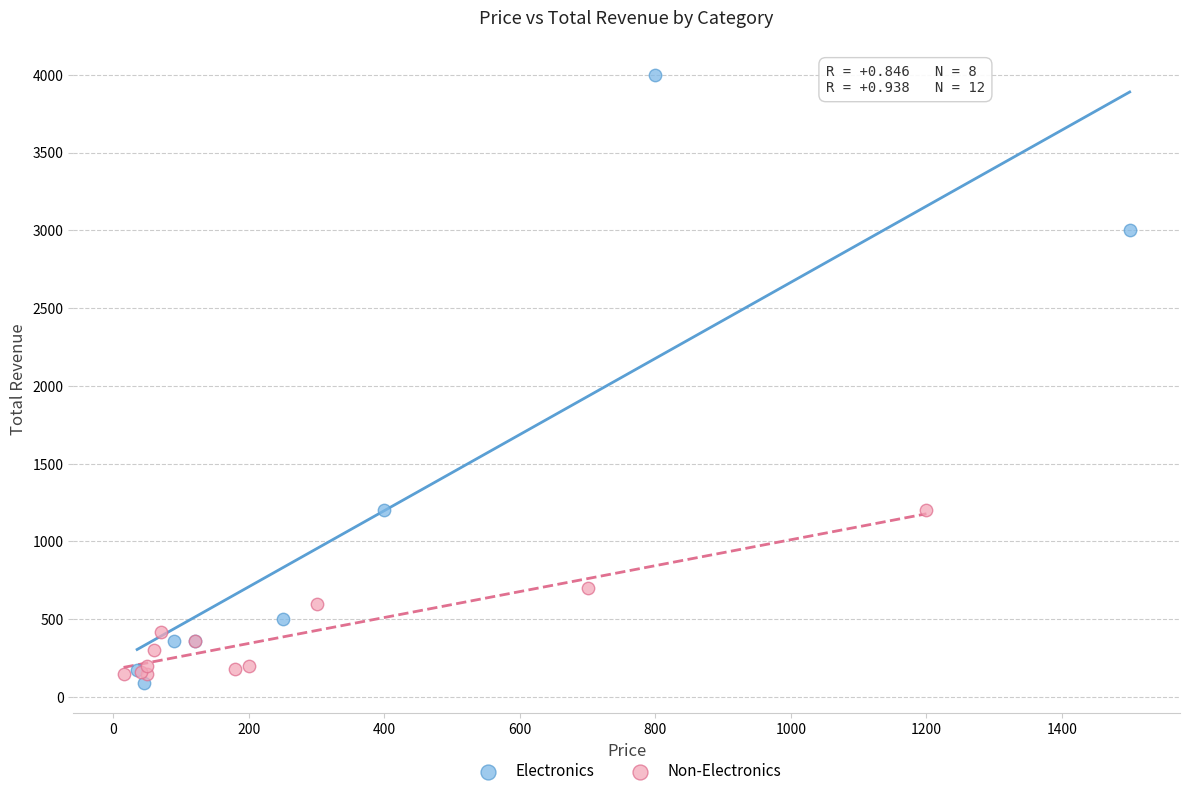

Which series contains the lowest Y value?

Electronics